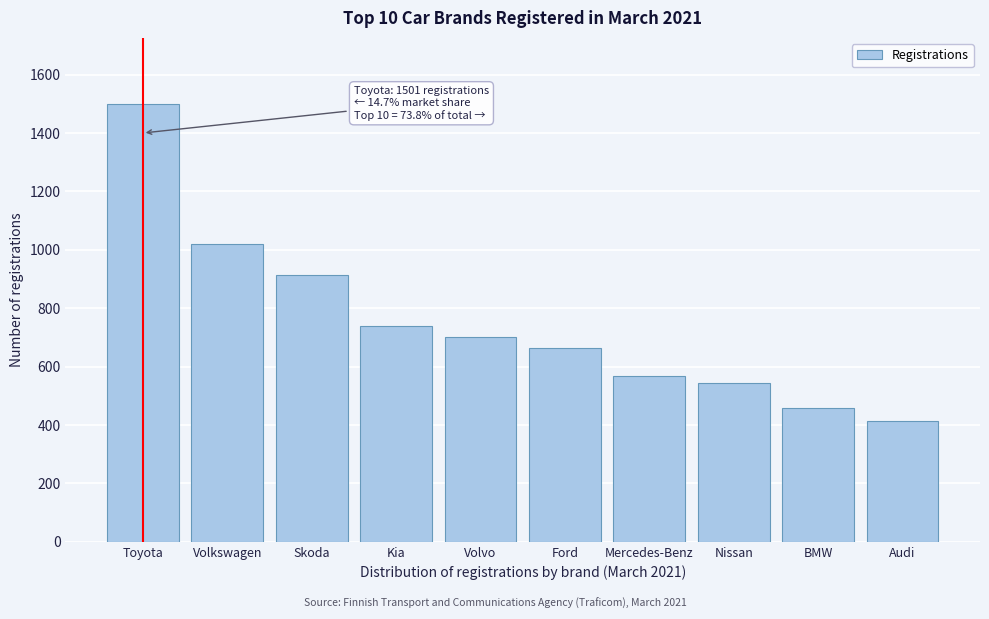

Reading left to right, list all the values displayed in this chart.

1501	1020	913	739	702	662	568	545	457	414